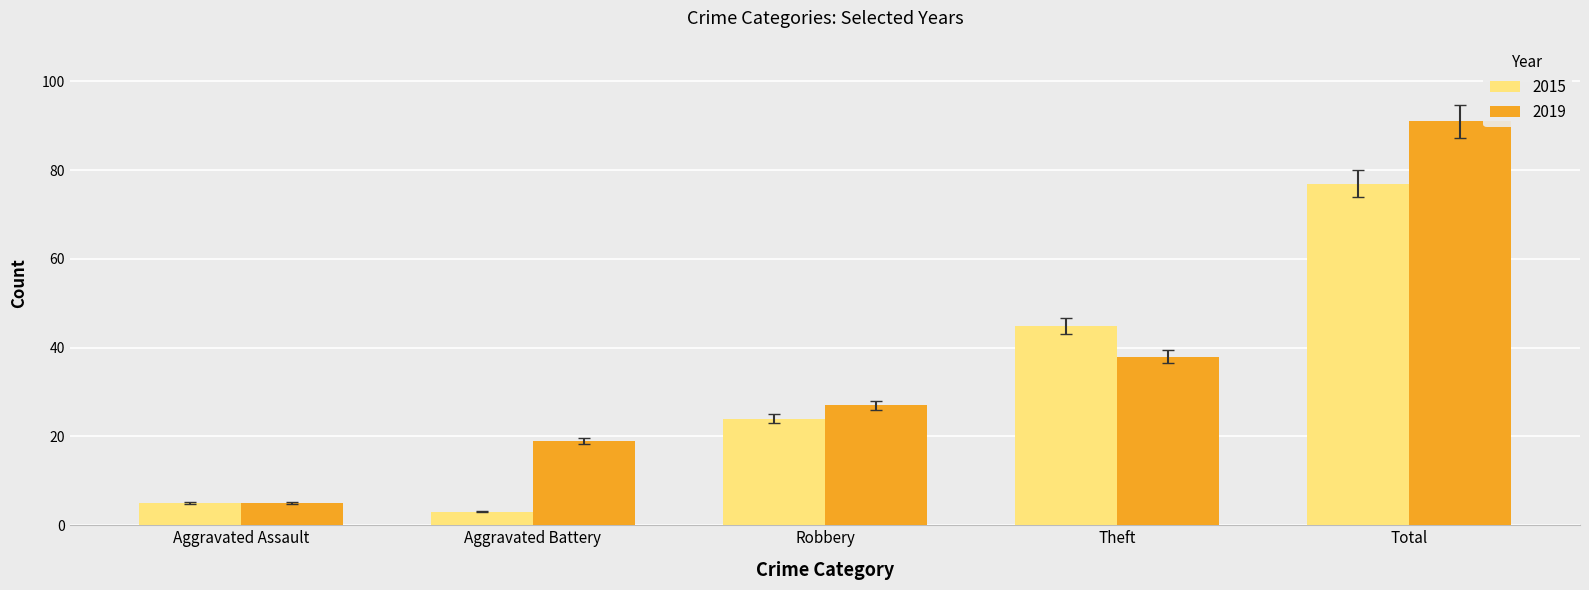

What is the label of the 3rd bar from the left?

Robbery